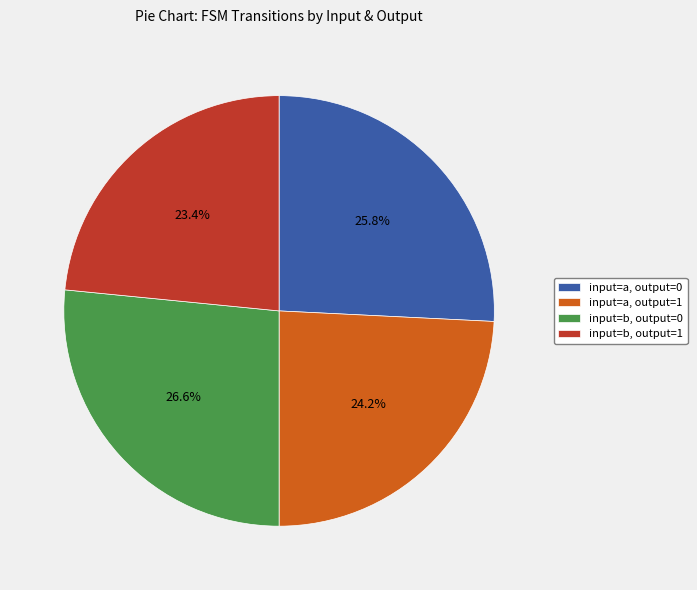

How many segments does this pie chart have?

4